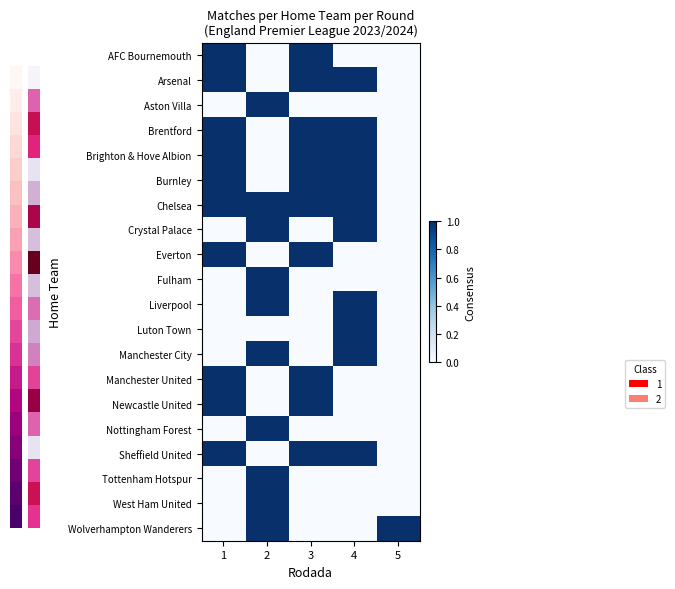

Reading left to right, what are all the values shown in this chart?

row_0: 1	0	1	0	0
row_1: 1	0	1	1	0
row_2: 0	1	0	0	0
row_3: 1	0	1	1	0
row_4: 1	0	1	1	0
row_5: 1	0	1	1	0
row_6: 1	1	1	1	0
row_7: 0	1	0	1	0
row_8: 1	0	1	0	0
row_9: 0	1	0	0	0
row_10: 0	1	0	1	0
row_11: 0	0	0	1	0
row_12: 0	1	0	1	0
row_13: 1	0	1	0	0
row_14: 1	0	1	0	0
row_15: 0	1	0	0	0
row_16: 1	0	1	1	0
row_17: 0	1	0	0	0
row_18: 0	1	0	0	0
row_19: 0	1	0	0	1